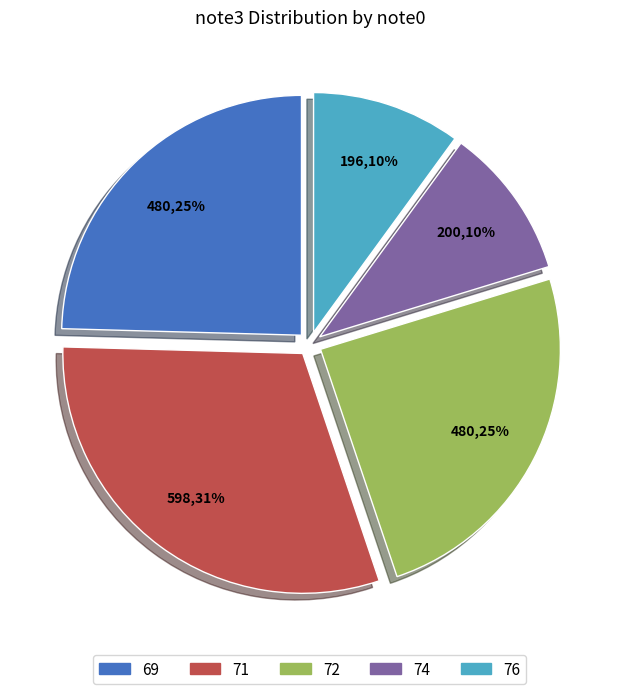

Is there a majority slice in this chart?

No